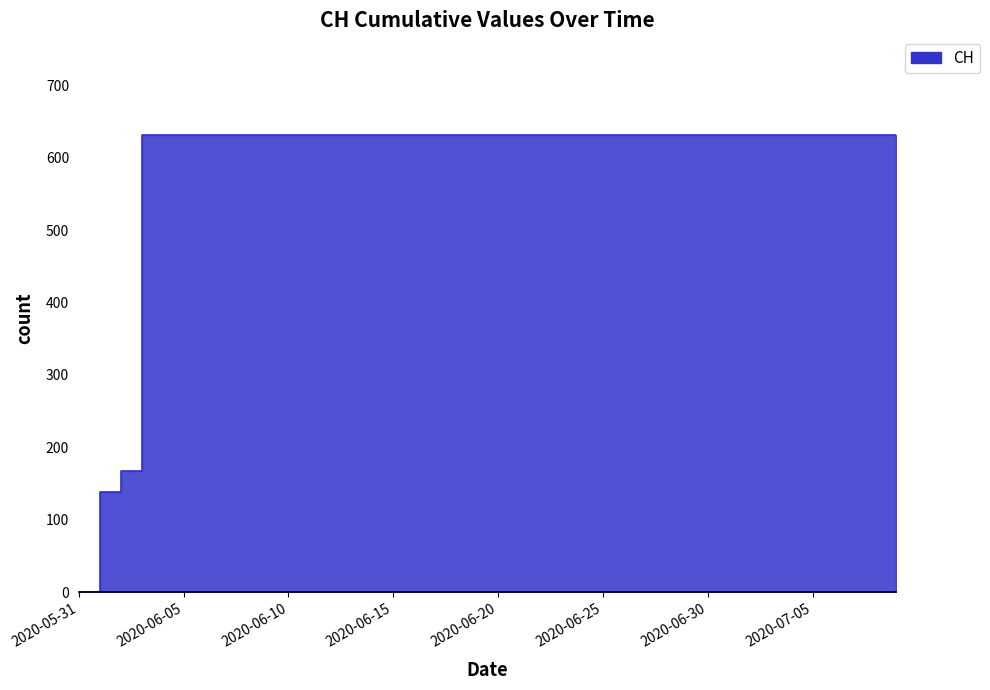

List the labels in order of value, smallest first.

2020-05-31, 2020-06-01, 2020-06-02, 2020-06-03, 2020-06-04, 2020-06-05, 2020-06-06, 2020-06-07, 2020-06-08, 2020-06-09, 2020-06-10, 2020-06-11, 2020-06-12, 2020-06-13, 2020-06-14, 2020-06-15, 2020-06-16, 2020-06-17, 2020-06-18, 2020-06-19, 2020-06-20, 2020-06-21, 2020-06-22, 2020-06-23, 2020-06-24, 2020-06-25, 2020-06-26, 2020-06-27, 2020-06-28, 2020-06-29, 2020-06-30, 2020-07-01, 2020-07-02, 2020-07-03, 2020-07-04, 2020-07-05, 2020-07-06, 2020-07-07, 2020-07-08, 2020-07-09